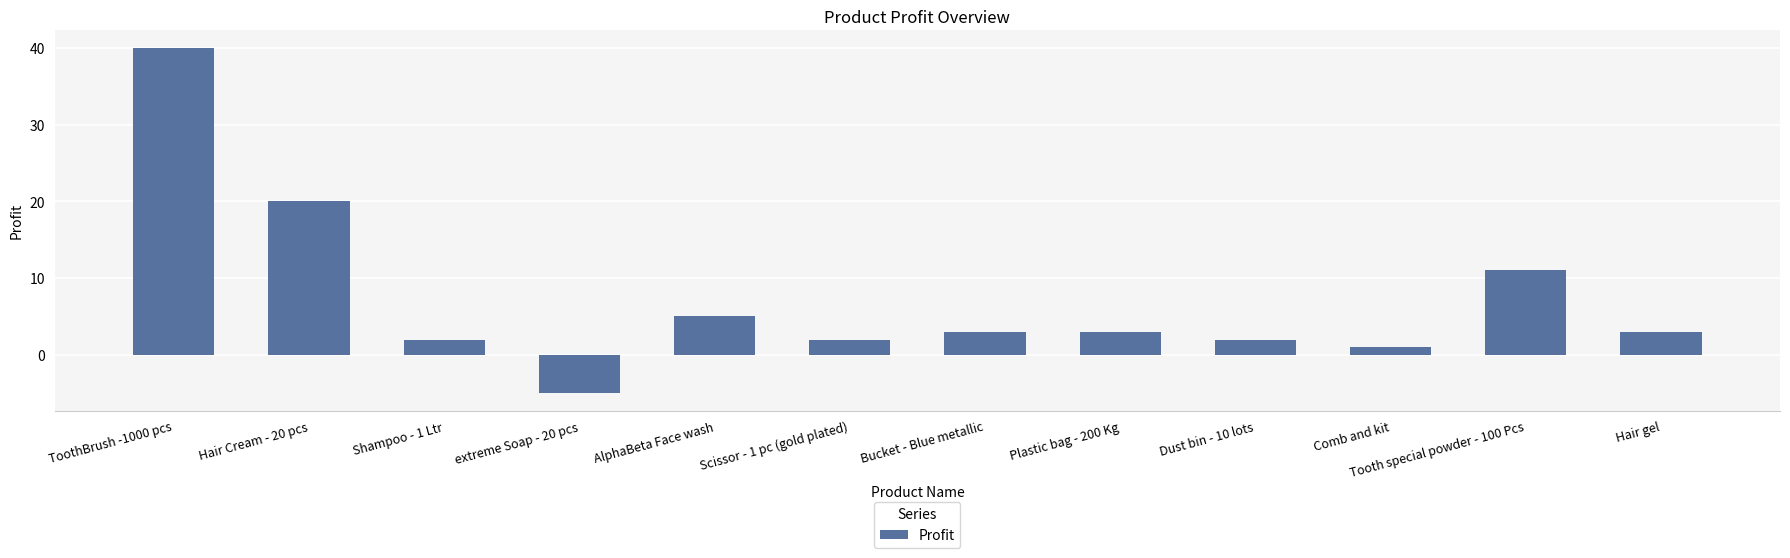

Which category has the lowest value across all series?

extreme Soap - 20 pcs